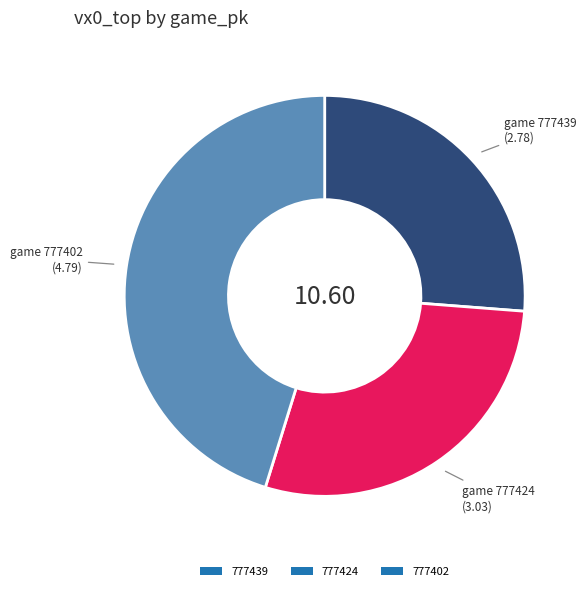

Does any single category account for the majority?

No